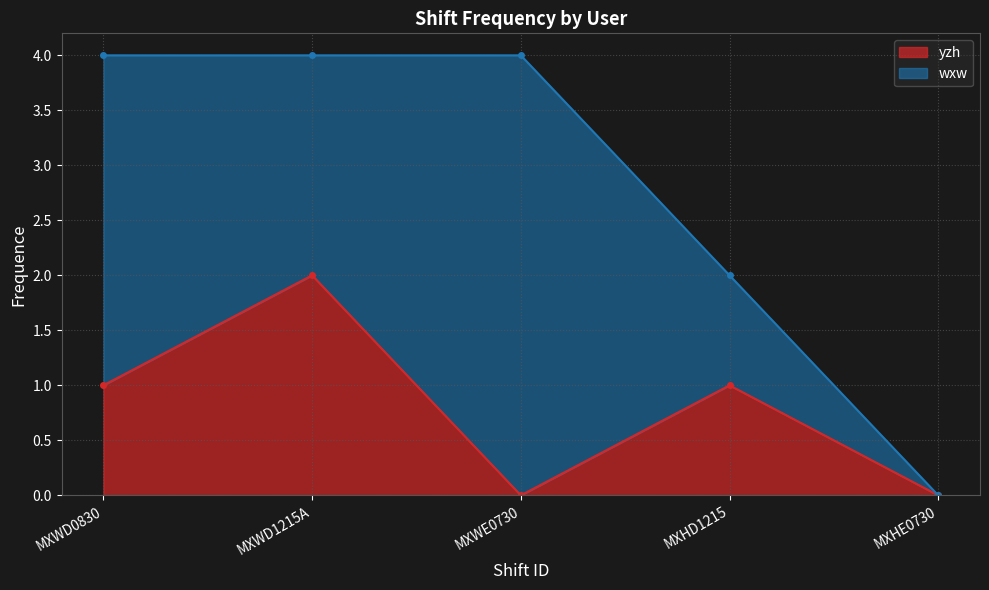

What is the sum of the values at MXWE0730 and MXWD0830?

1